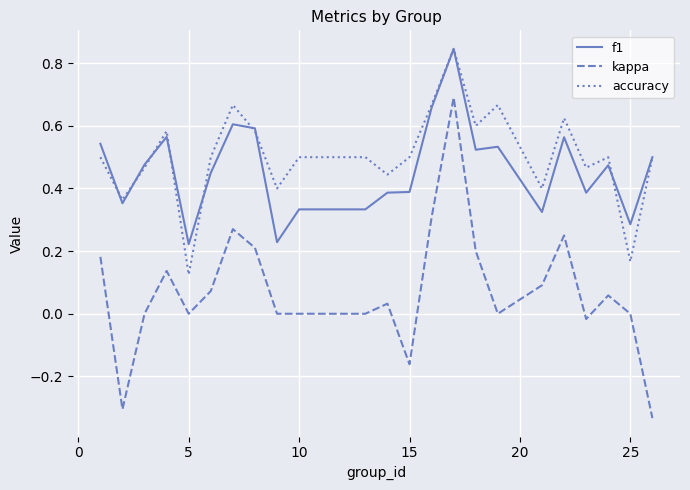

What is the difference between the maximum and minimum values in the kappa series?

1.0